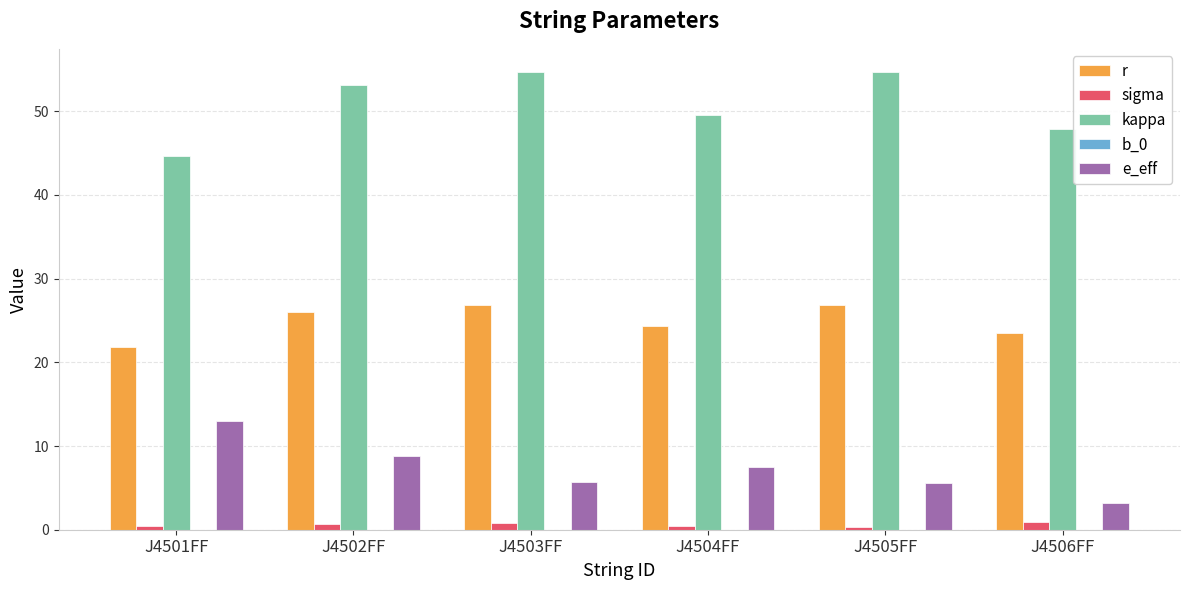

What is the greatest value displayed?

54.7